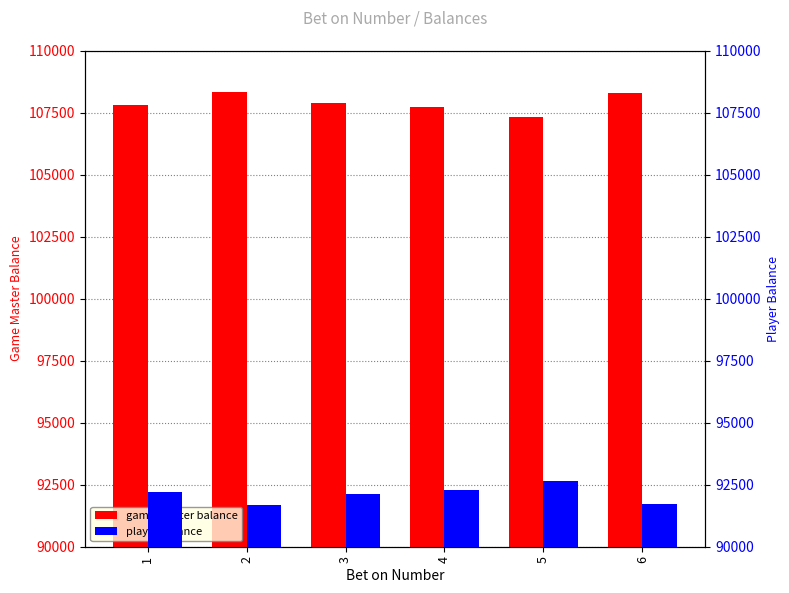

How many data points does each series have?

6